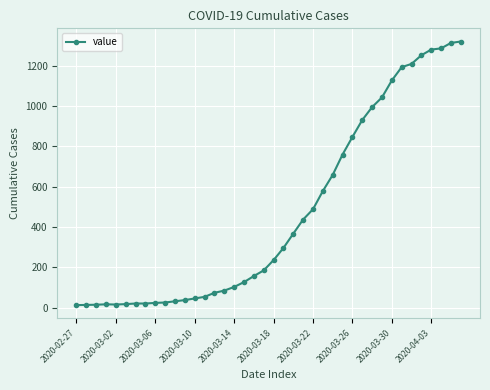

What is the difference between the maximum and minimum values?

1306